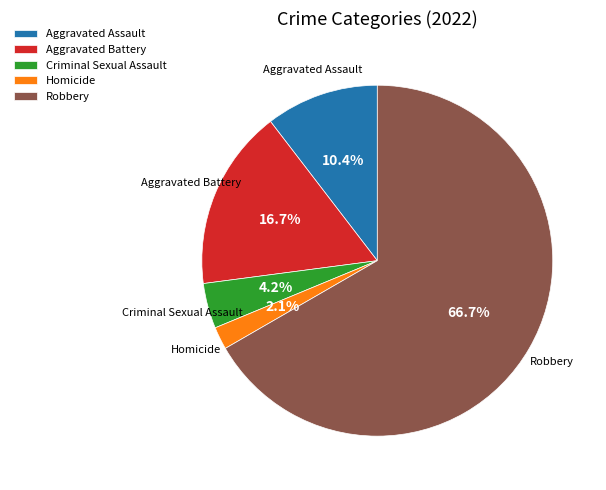

To the nearest percent, what is the average slice percentage?

20%